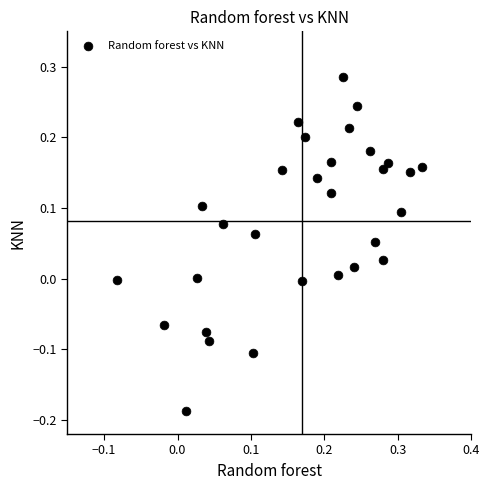

What is the range of Y values (max minus min)?

0.5